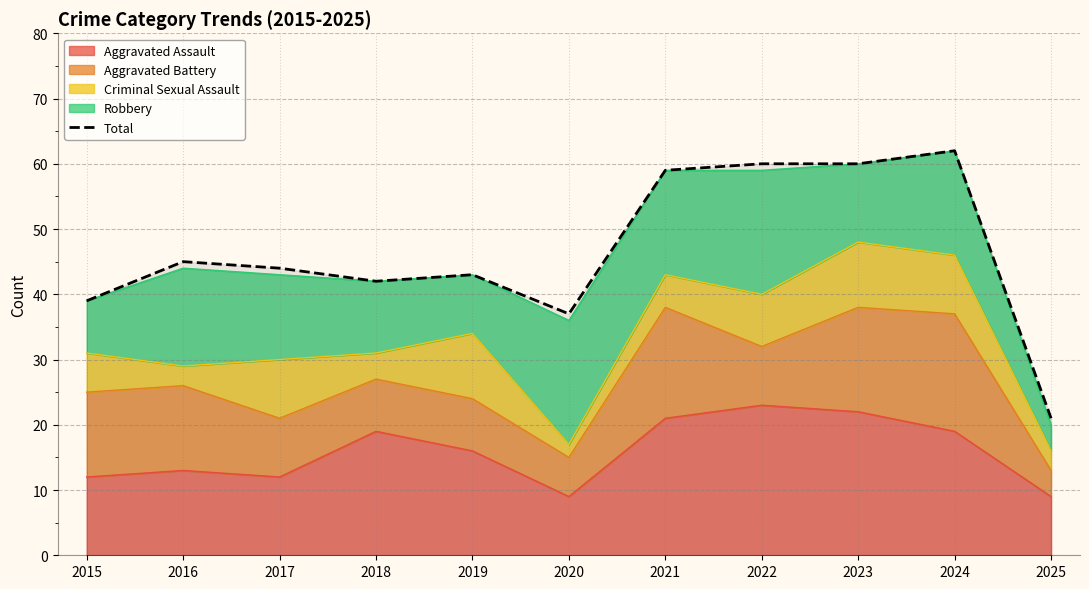

What is the change in value from 2015 to 2017?

+5